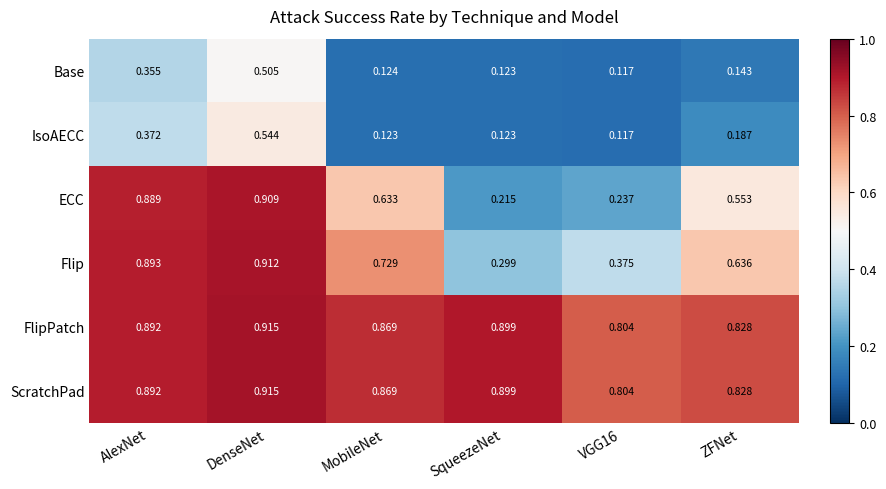

Between DenseNet and MobileNet, which series saw the biggest shift?

IsoAECC